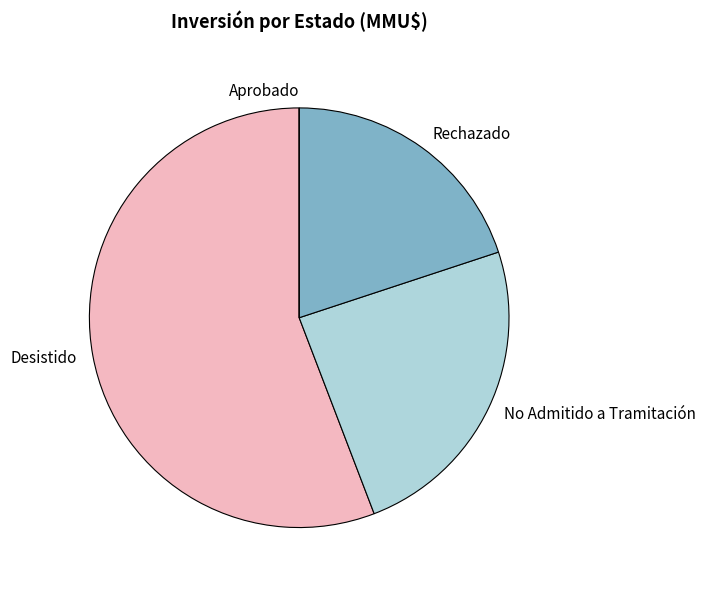

Approximately how many times larger is the value at Rechazado compared to Desistido?

0.4